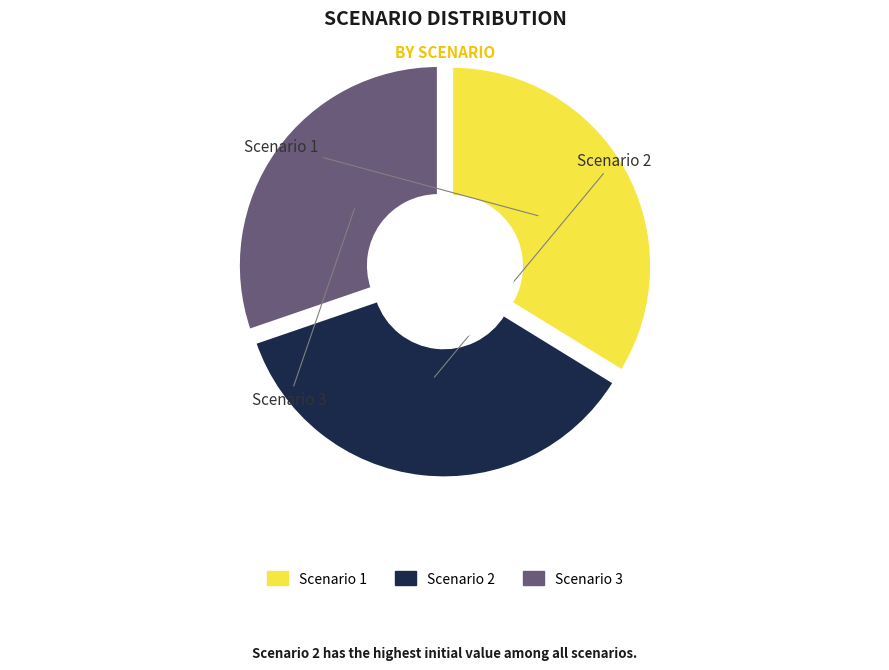

The Scenario 1 slice represents 41% of the pie. True or false?

False